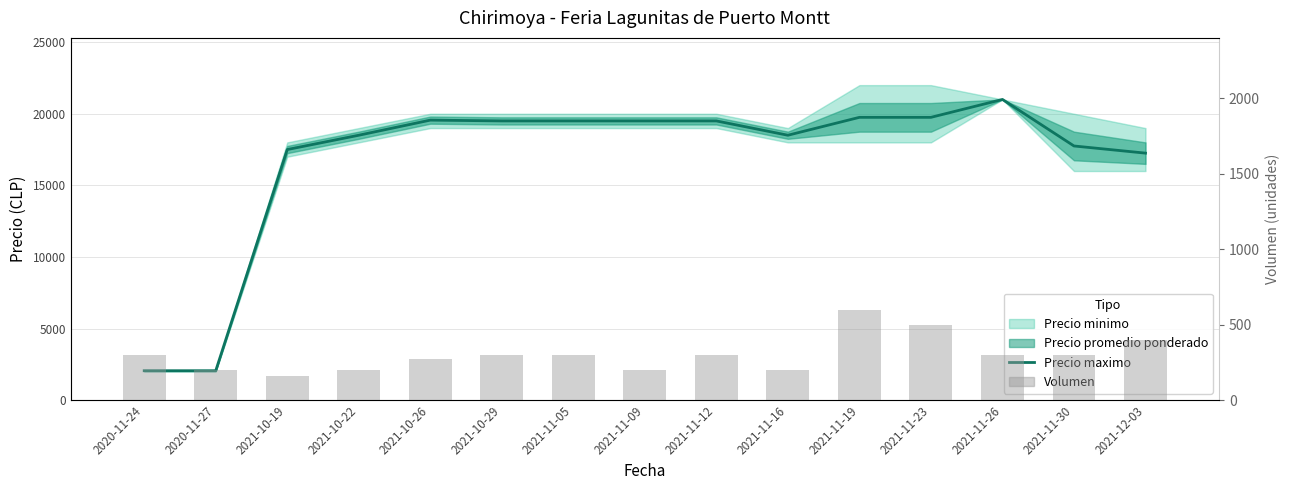

What is the change in value from 2021-10-19 to 2021-11-16?

+1000